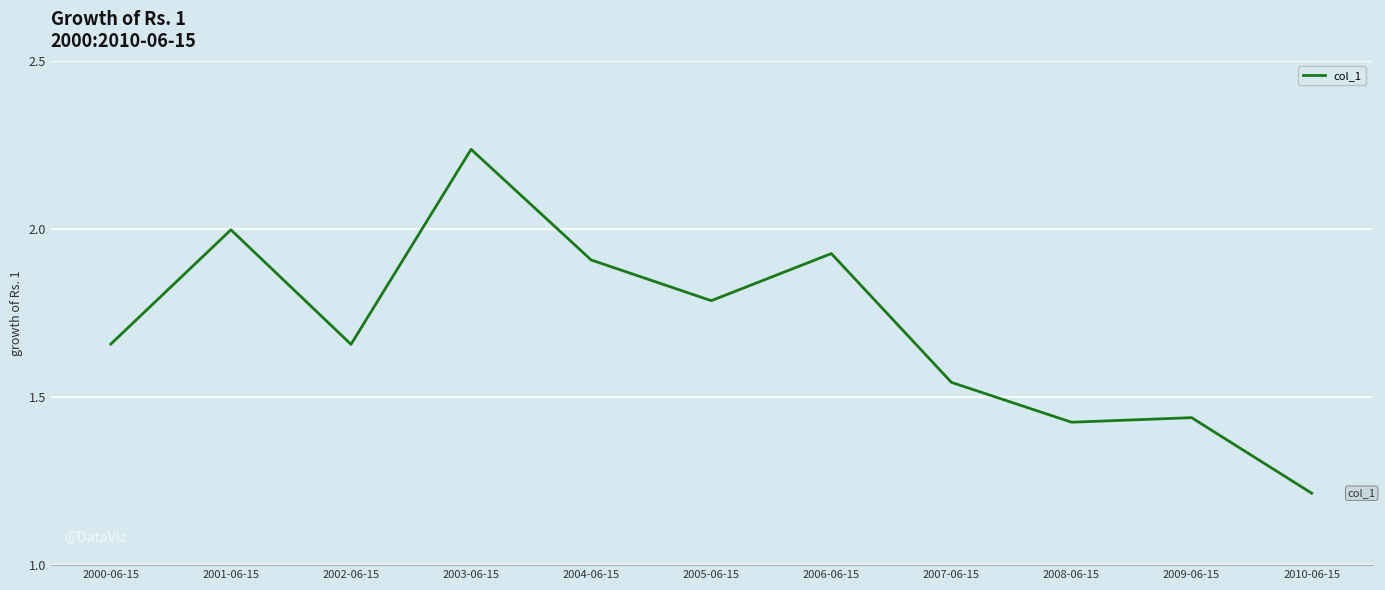

What position from the right is 2004-06-15?

7